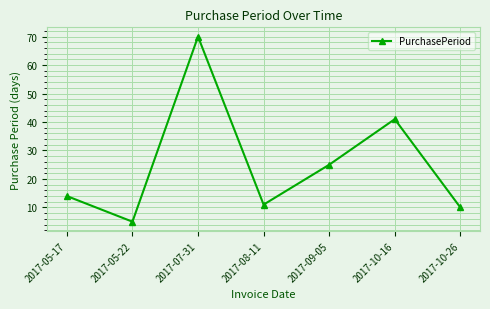

Reading right to left, extract all data points from this chart.

2017-10-26=10	2017-10-16=41	2017-09-05=25	2017-08-11=11	2017-07-31=70	2017-05-22=5	2017-05-17=14